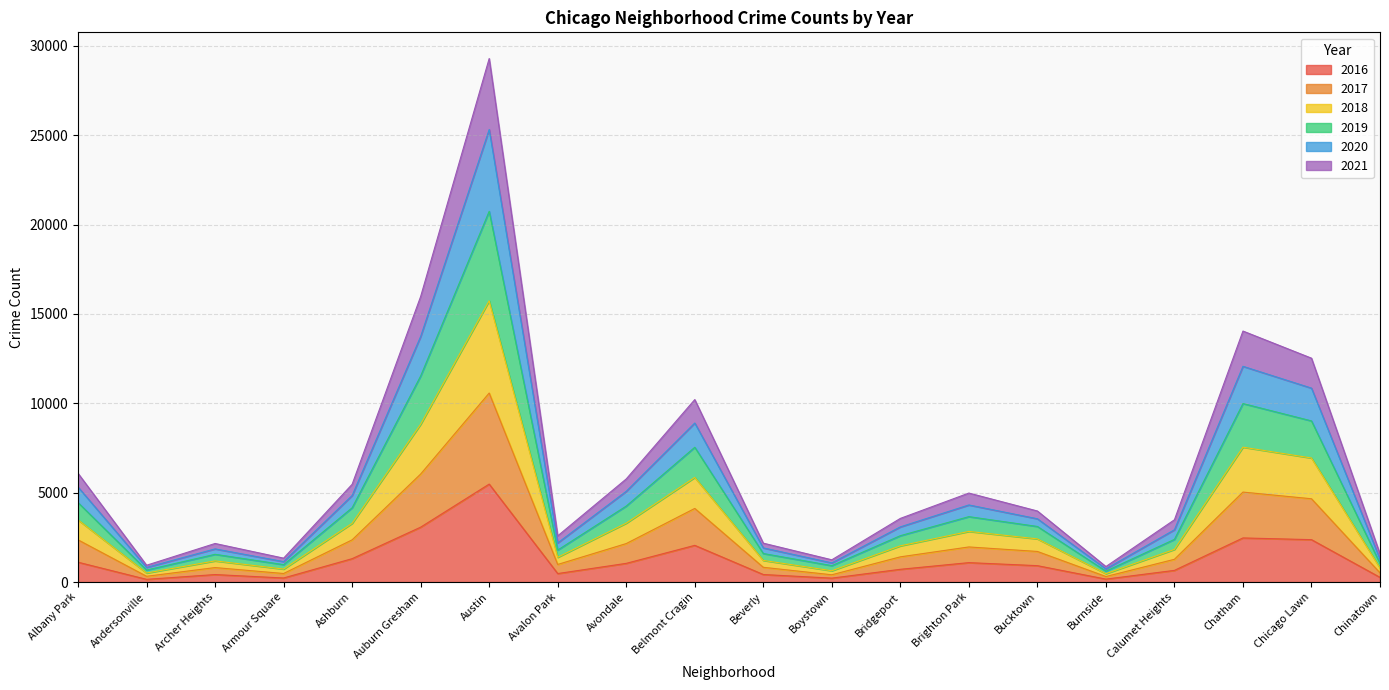

In 2021, how many points are higher than both neighbors (excluding endpoints)?

5